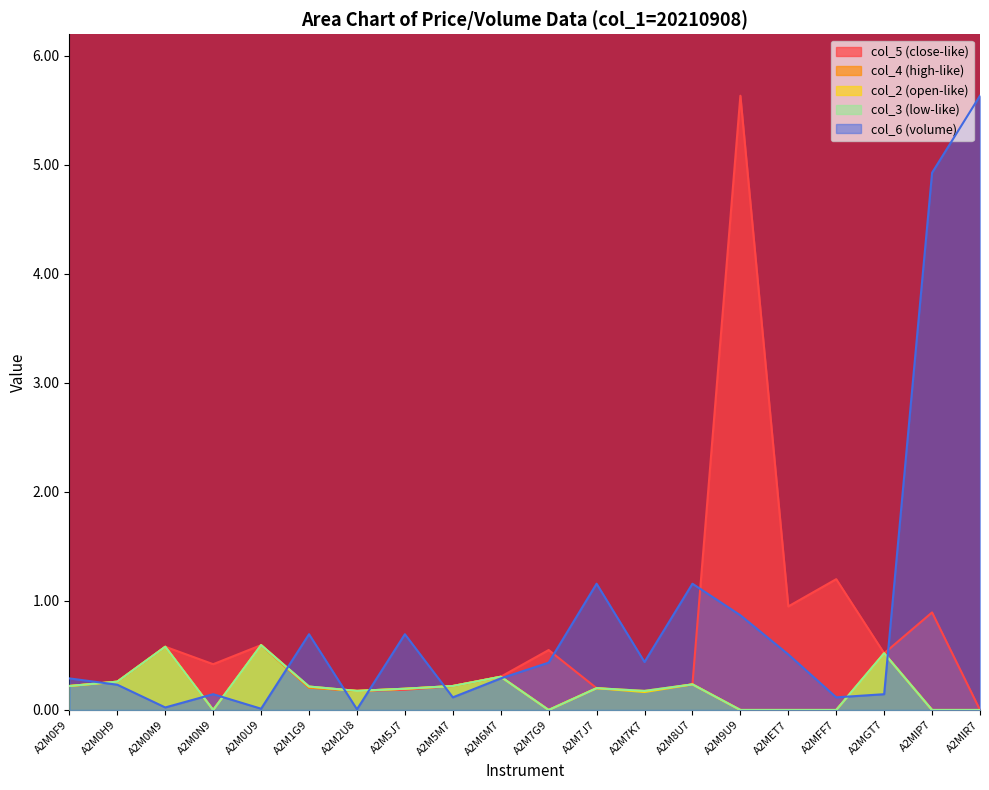

After their last crossing, which series has the higher values: col_6 or col_2?

col_6